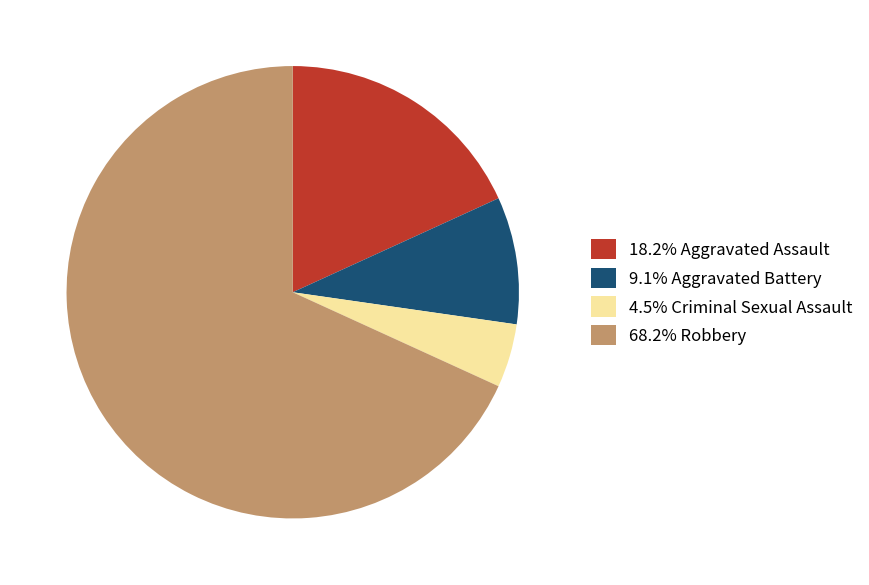

How many segments does this pie chart have?

4